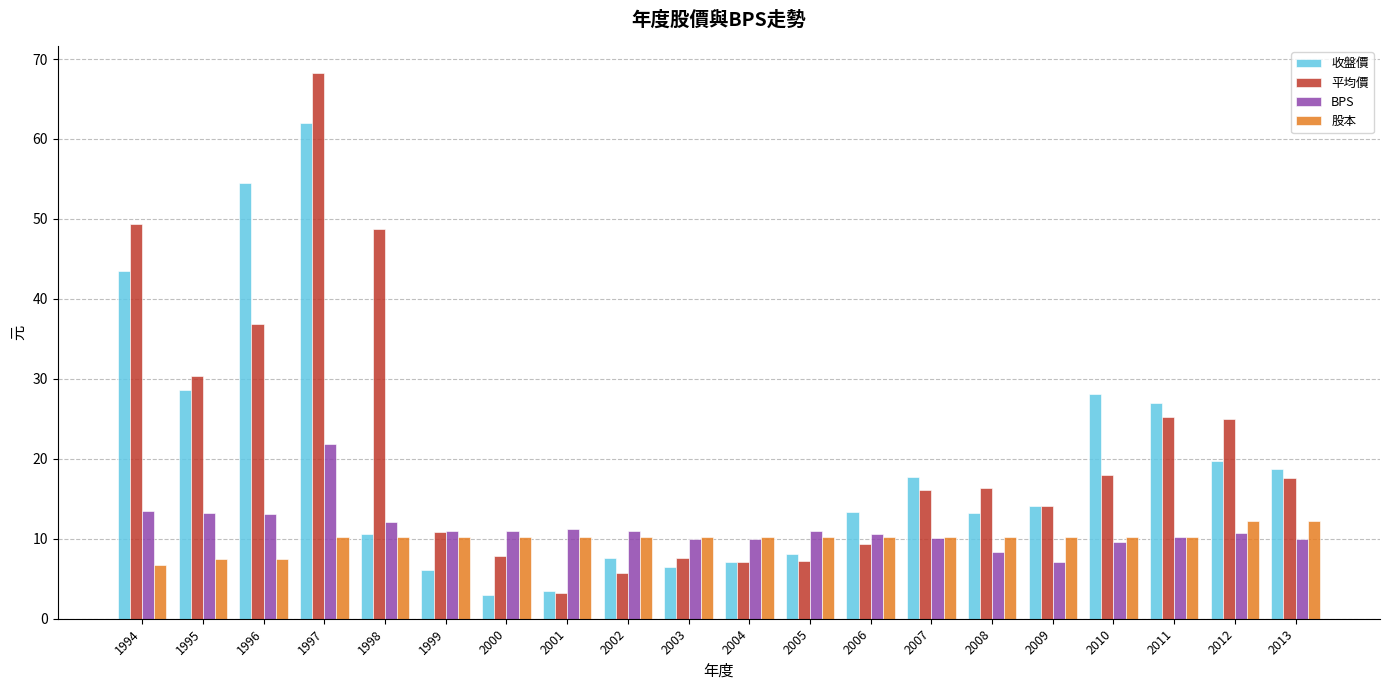

True or false: 股本 has a value of 10.2 at 2002.

True